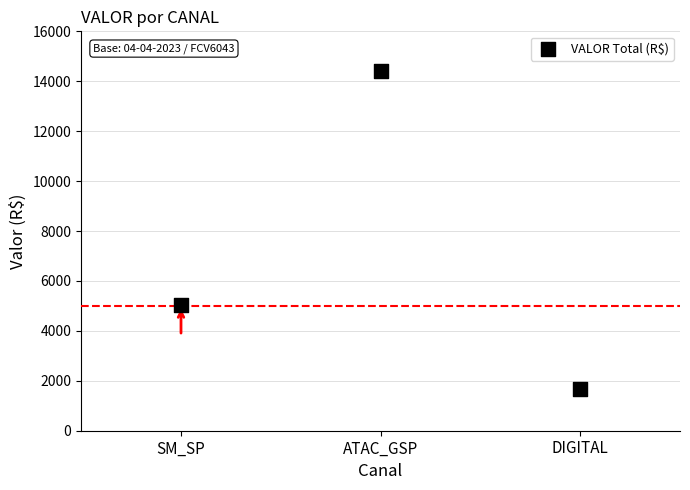

What is the range of Y values (max minus min)?

12743.9